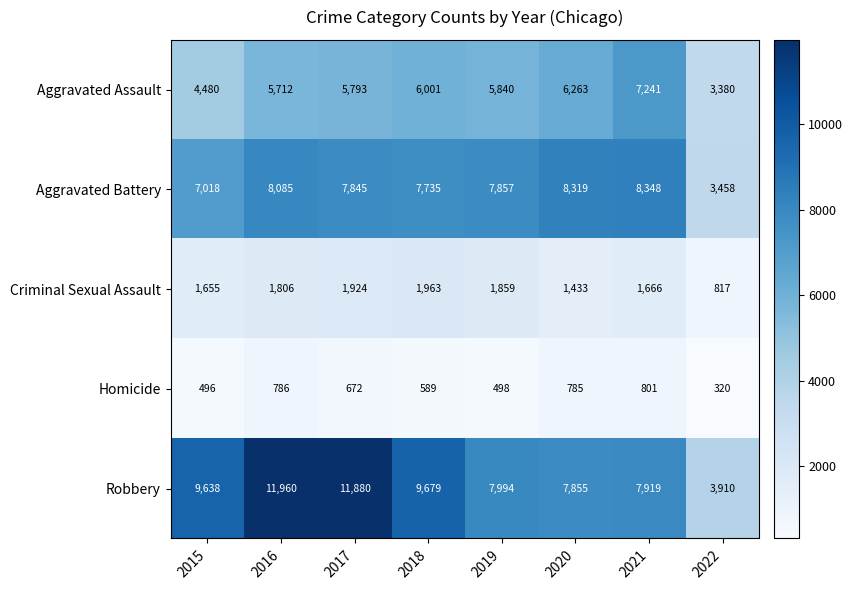

What is the difference between the maximum and minimum values in the Robbery series?

8050